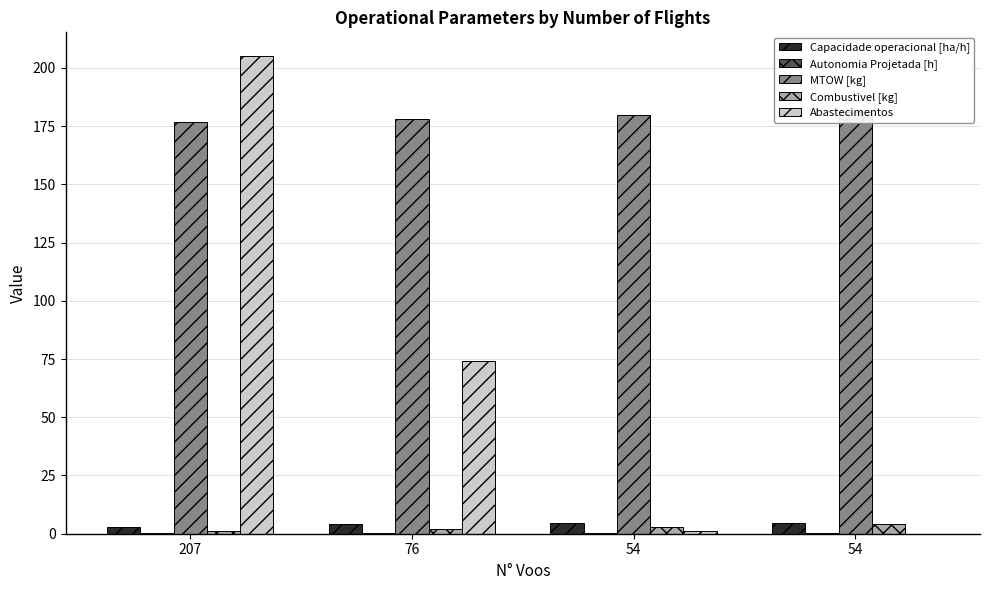

What are all the series names shown in the legend?

Capacidade operacional [ha/h], Autonomia Projetada [h], MTOW [kg], Combustivel [kg], Abastecimentos